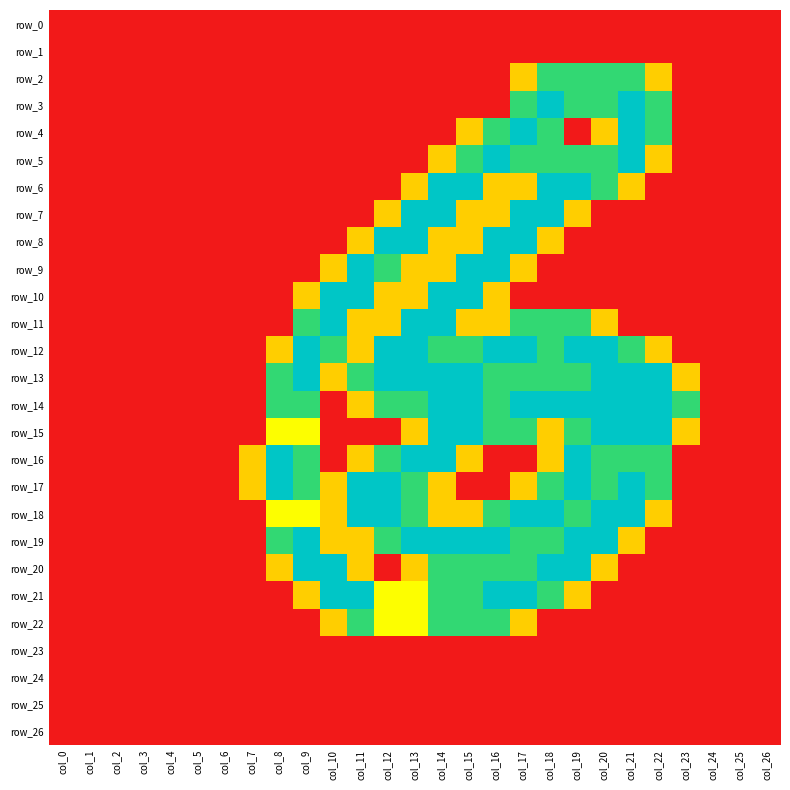

What is the difference between the second highest and minimum values in the row_3 series?

2.0